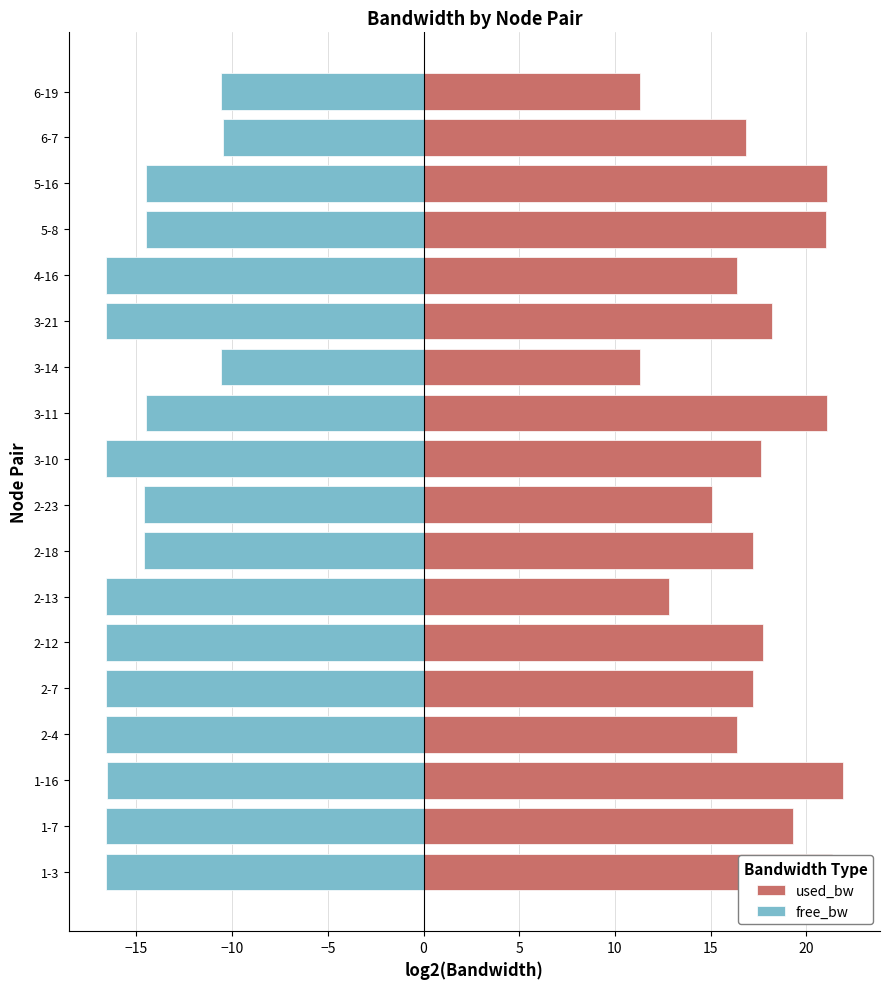

What is the smallest value displayed?

-16.6